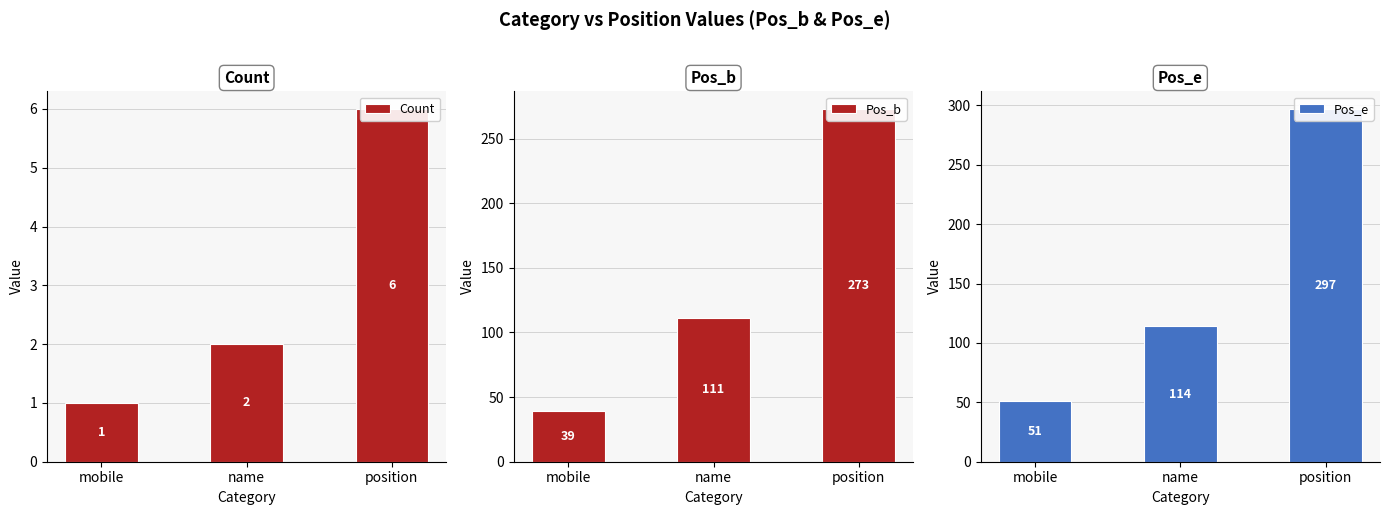

List the series in order of their peak value, highest first.

Pos_e, Pos_b, Count